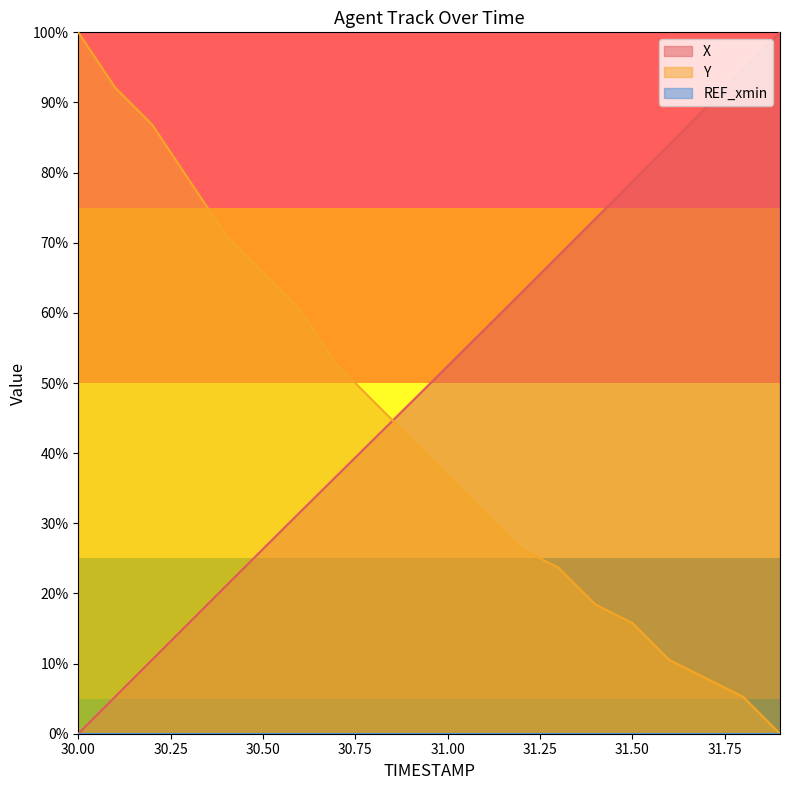

How many intersections are there between X and Y?

1